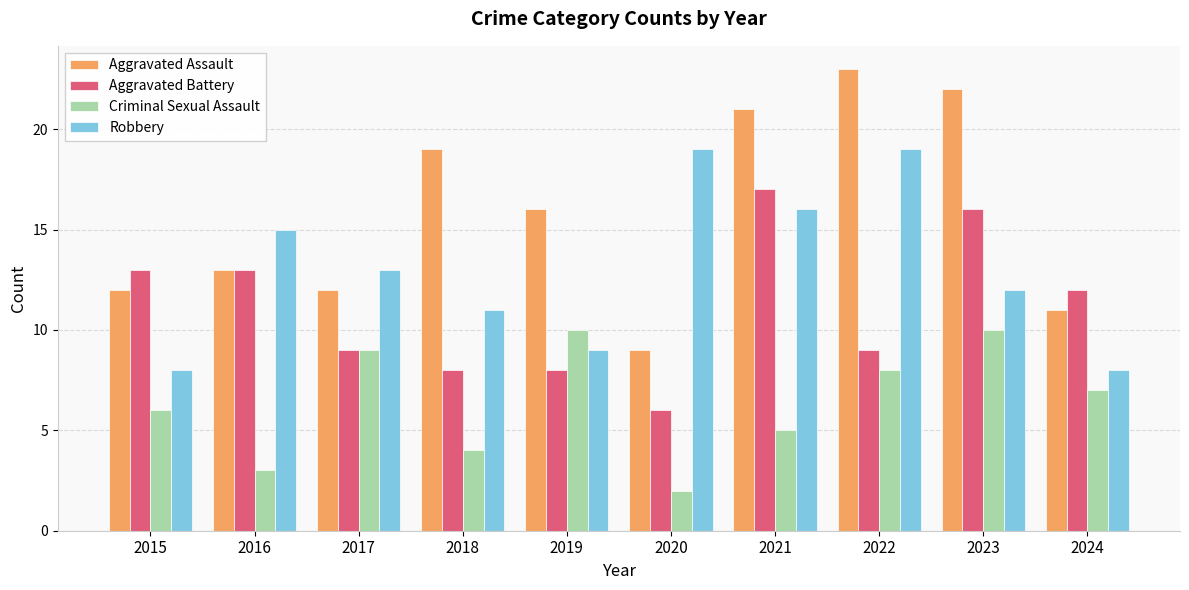

What is the approximate value of Aggravated Battery at 2024, to the nearest 10?

10